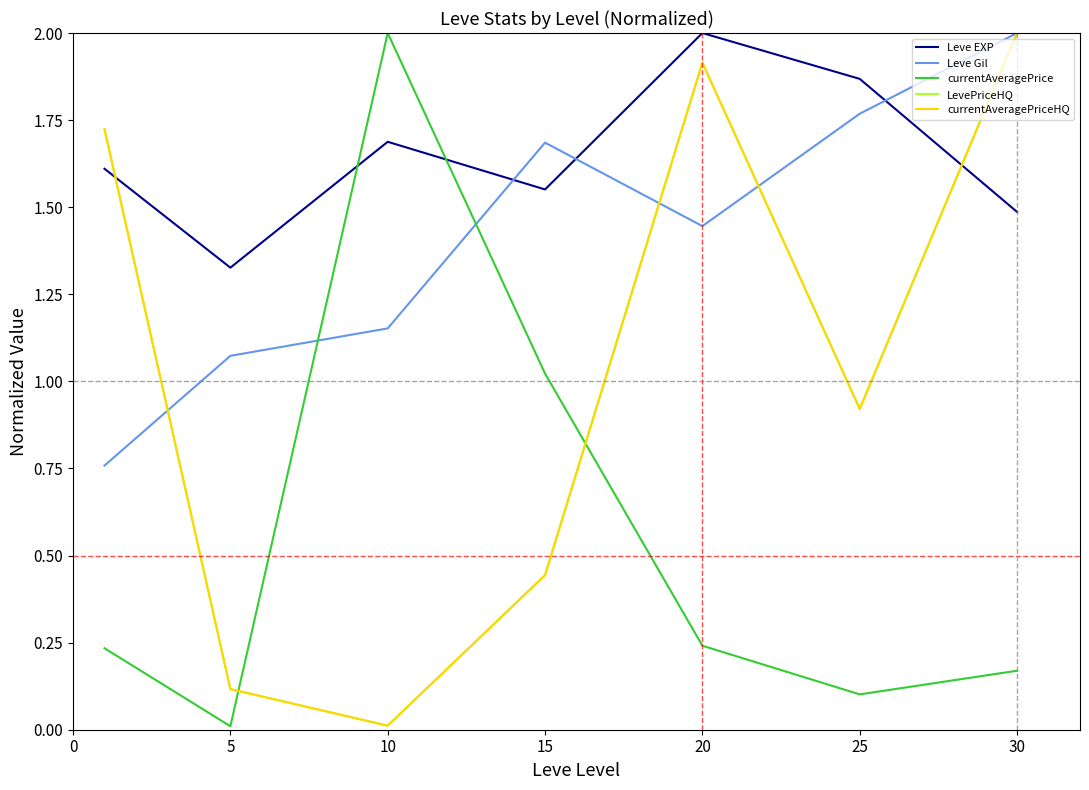

How many times do currentAveragePrice and currentAveragePriceHQ cross each other?

2